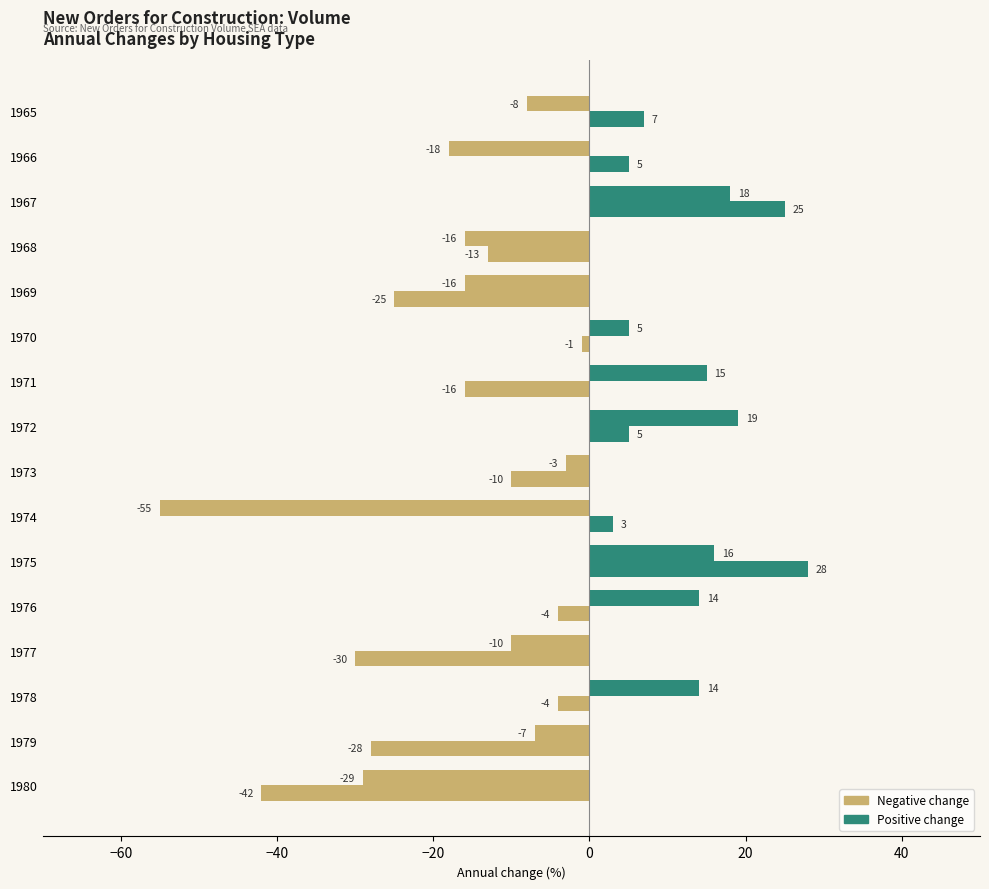

Is it true that Private Housing equals -14 at 1977?

False